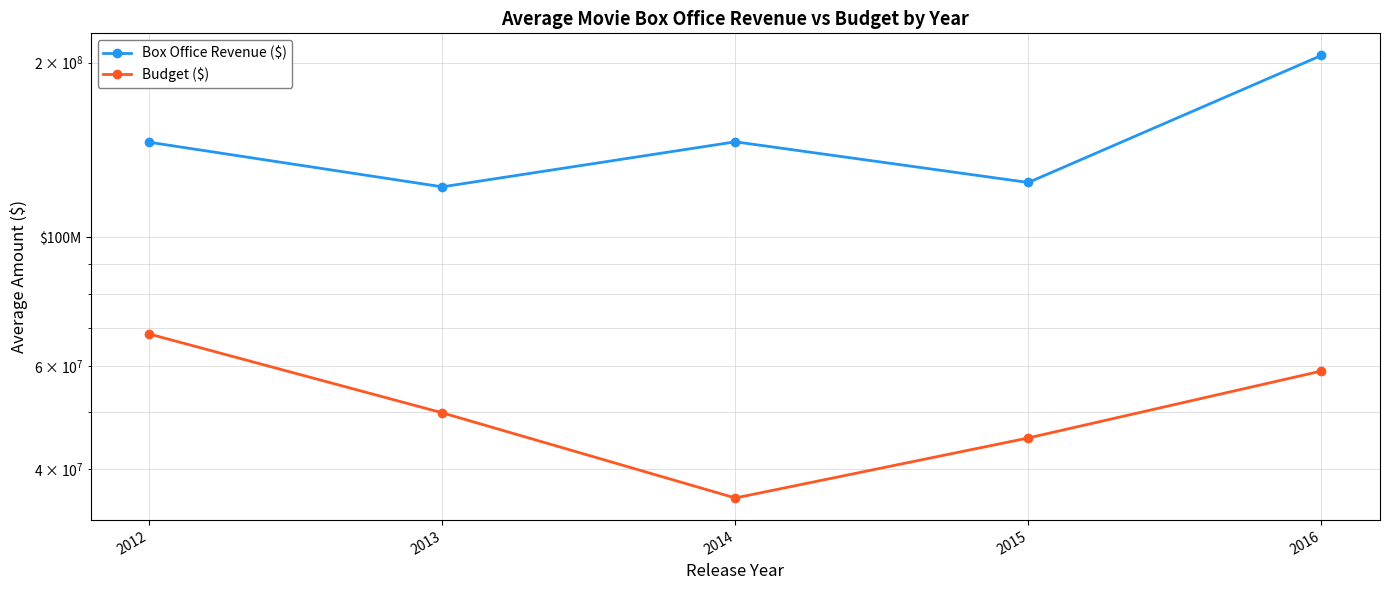

What is the difference between the highest and lowest values at 2013?

72285714.3